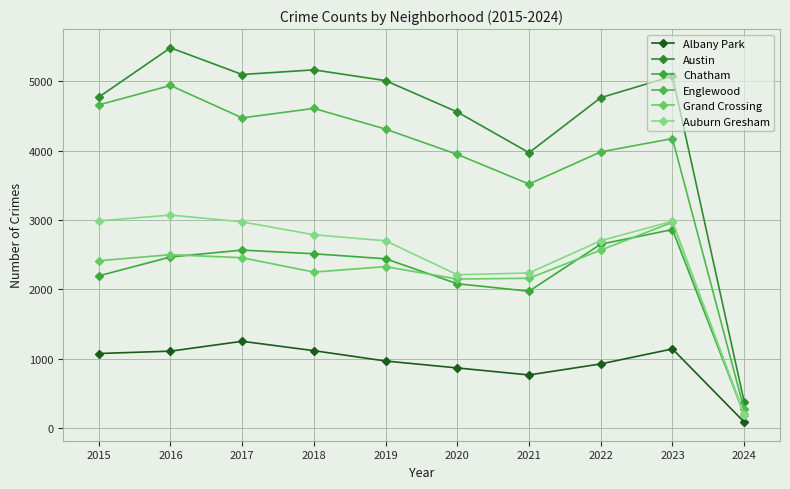

Reading left to right, list all the values displayed in this chart.

Albany Park: 1076	1110	1252	1117	968	868	767	926	1142	89
Austin: 4770	5481	5096	5163	5008	4556	3970	4762	5072	382
Chatham: 2195	2467	2566	2513	2441	2081	1974	2651	2862	197
Englewood: 4658	4938	4471	4608	4309	3945	3518	3981	4173	270
Grand Crossing: 2413	2500	2456	2249	2328	2149	2160	2566	2967	202
Auburn Gresham: 2987	3071	2973	2787	2700	2211	2237	2702	2982	197